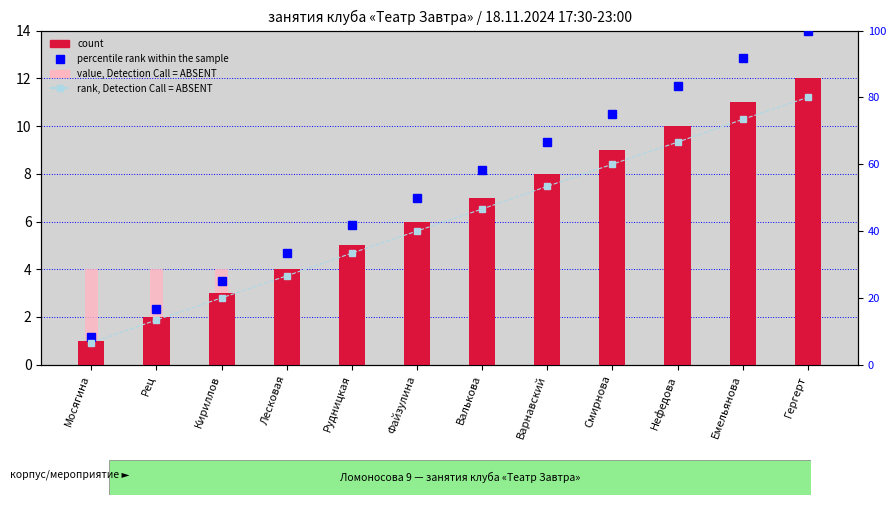

How many data points in count are less than 7?

6